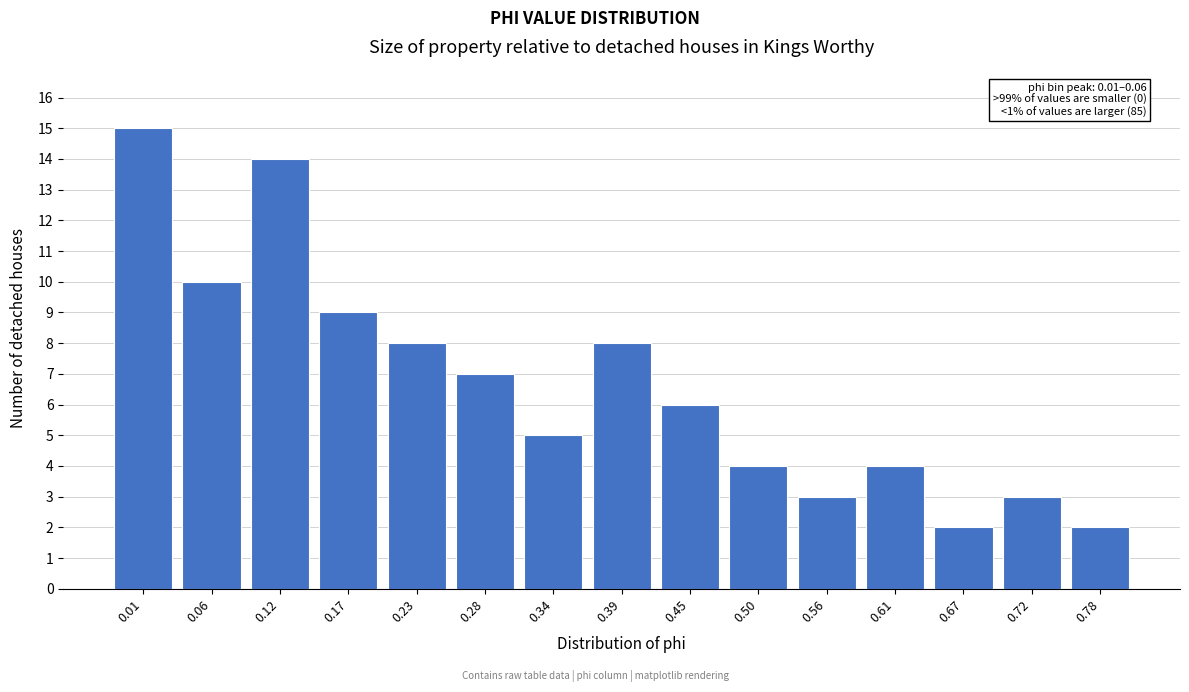

Reading right to left, list all the values displayed in this chart.

2	3	2	4	3	4	6	8	5	7	8	9	14	10	15